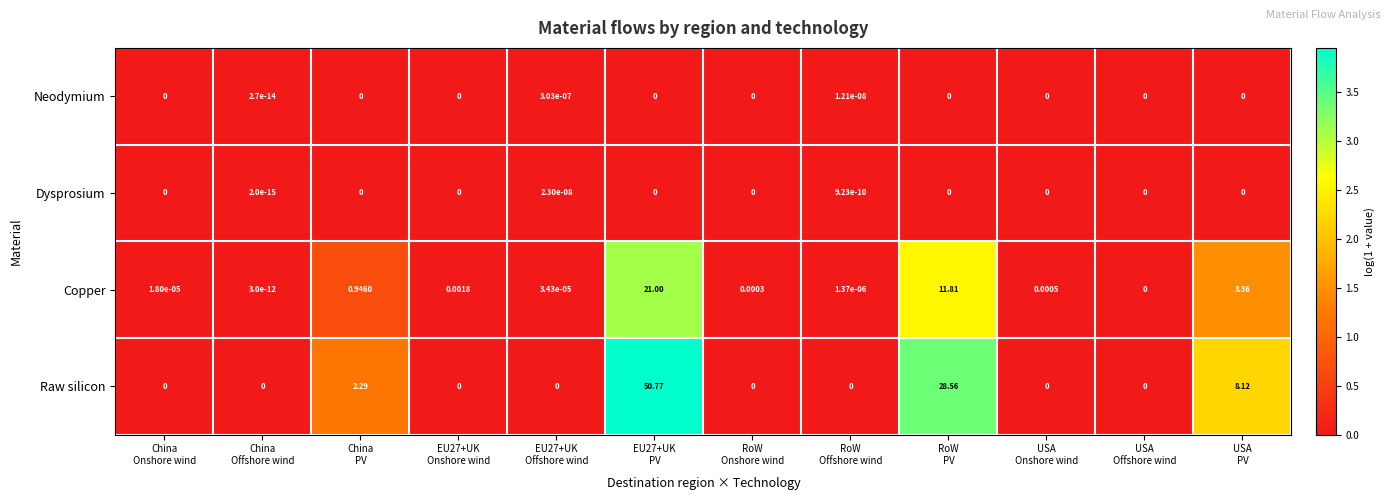

Which series has the largest range (max minus min)?

Raw silicon